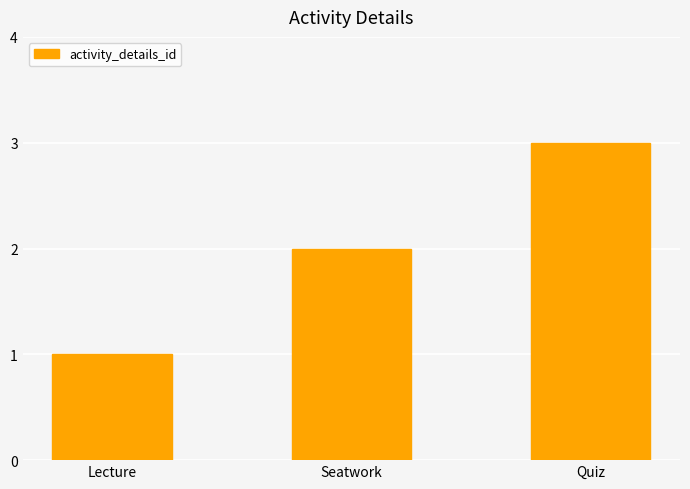

What is the minimum value shown in the chart?

1